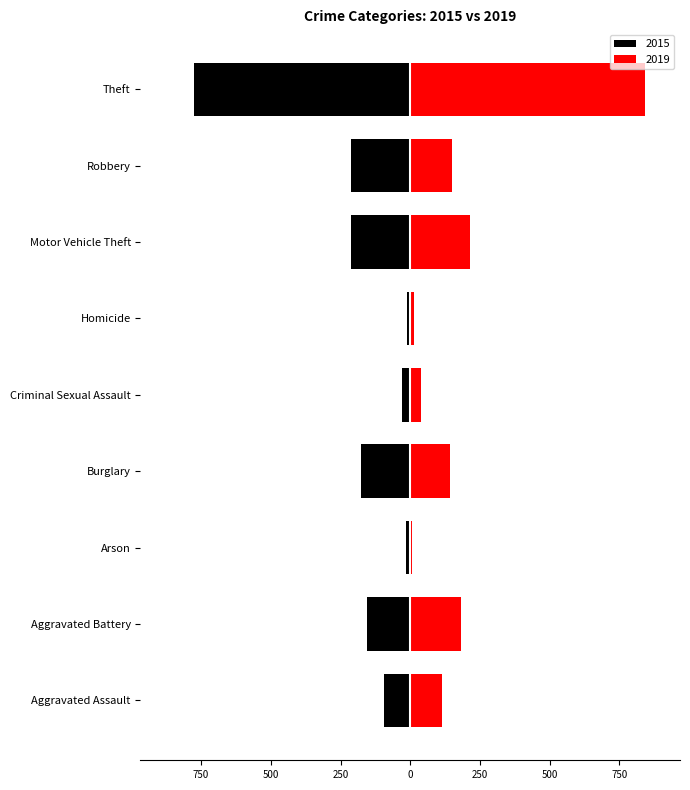

Rank the series by their maximum value, from lowest to highest.

2015, 2019